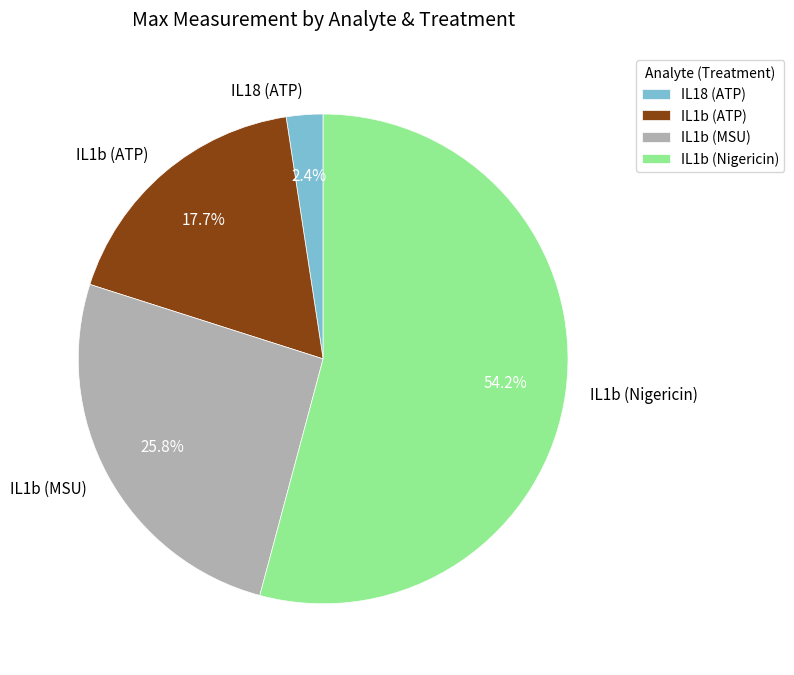

How many segments does this pie chart have?

4